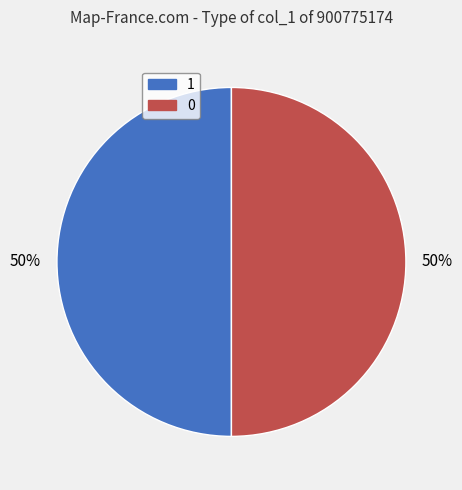

True or false: 1 accounts for 50% of the total.

True